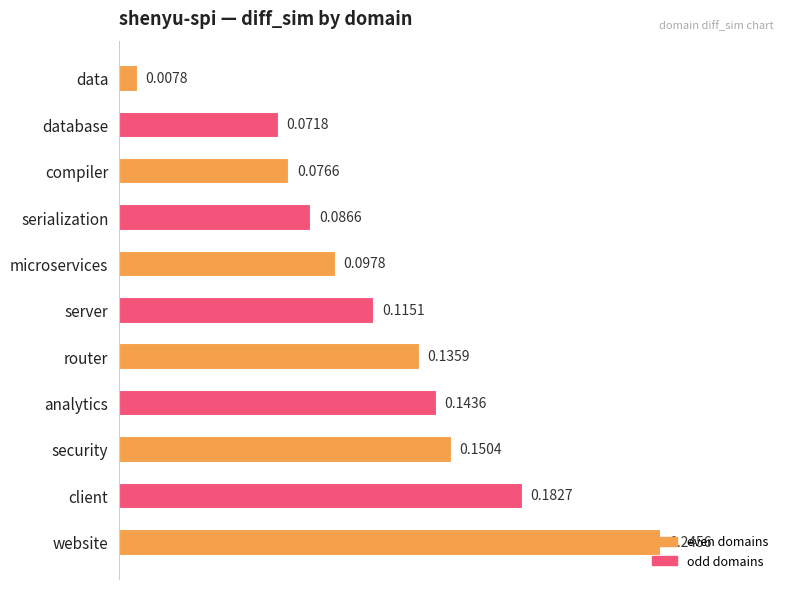

At which category does the chart reach its peak across all series?

website